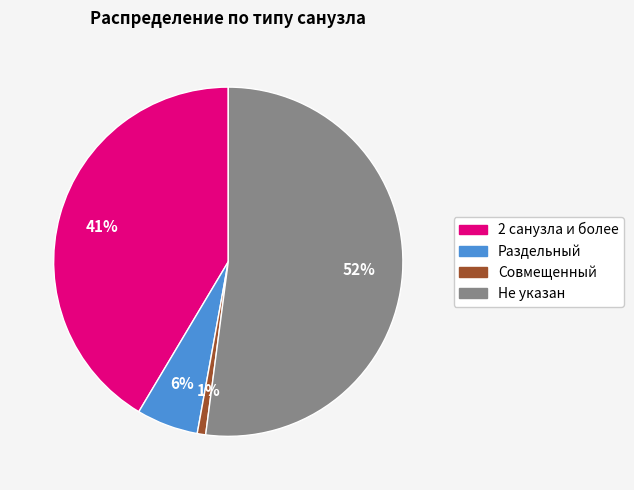

To the nearest percent, what is the difference between the largest and smallest slice percentages?

51%